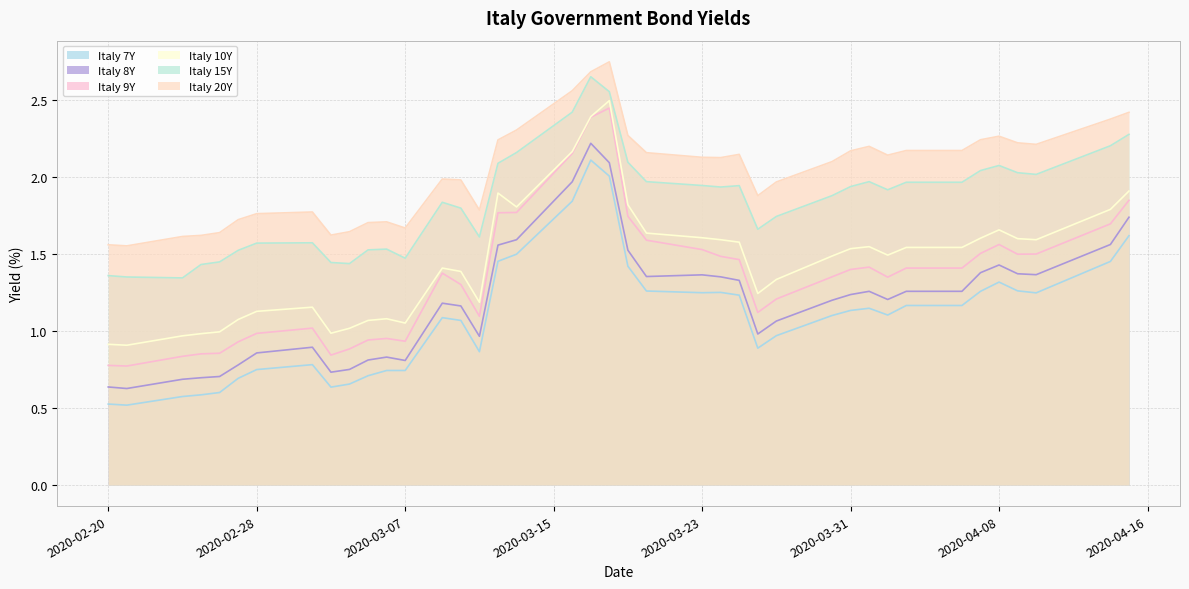

Reading right to left, extract all data points from this chart.

Italy 7Y: 1.6	1.5	1.2	1.3	1.3	1.3	1.2	1.2	1.1	1.1	1.1	1.1	1.0	0.9	1.2	1.2	1.2	1.3	1.4	2.0	2.1	1.8	1.5	1.5	0.9	1.1	1.1	0.7	0.7	0.7	0.7	0.6	0.8	0.7	0.7	0.6	0.6	0.6	0.5	0.5
Italy 8Y: 1.7	1.6	1.4	1.4	1.4	1.4	1.3	1.3	1.2	1.3	1.2	1.2	1.1	1.0	1.3	1.4	1.4	1.4	1.5	2.1	2.2	2.0	1.6	1.6	1.0	1.2	1.2	0.8	0.8	0.8	0.8	0.7	0.9	0.9	0.8	0.7	0.7	0.7	0.6	0.6
Italy 9Y: 1.8	1.7	1.5	1.5	1.6	1.5	1.4	1.4	1.3	1.4	1.4	1.4	1.2	1.1	1.5	1.5	1.5	1.6	1.7	2.4	2.4	2.2	1.8	1.8	1.1	1.3	1.4	0.9	1.0	0.9	0.9	0.8	1.0	1.0	0.9	0.9	0.9	0.8	0.8	0.8
Italy 10Y: 1.9	1.8	1.6	1.6	1.7	1.6	1.5	1.5	1.5	1.5	1.5	1.5	1.3	1.2	1.6	1.6	1.6	1.6	1.8	2.5	2.4	2.2	1.8	1.9	1.2	1.4	1.4	1.1	1.1	1.1	1.0	1.0	1.2	1.1	1.1	1.0	1.0	1.0	0.9	0.9
Italy 15Y: 2.3	2.2	2.0	2.0	2.1	2.0	2.0	2.0	1.9	2.0	1.9	1.9	1.7	1.7	1.9	1.9	1.9	2.0	2.1	2.6	2.6	2.4	2.2	2.1	1.6	1.8	1.8	1.5	1.5	1.5	1.4	1.4	1.6	1.6	1.5	1.4	1.4	1.3	1.4	1.4
Italy 20Y: 2.4	2.4	2.2	2.2	2.3	2.2	2.2	2.2	2.1	2.2	2.2	2.1	2.0	1.9	2.1	2.1	2.1	2.2	2.3	2.7	2.7	2.6	2.3	2.2	1.8	2.0	2.0	1.7	1.7	1.7	1.6	1.6	1.8	1.8	1.7	1.6	1.6	1.6	1.6	1.6